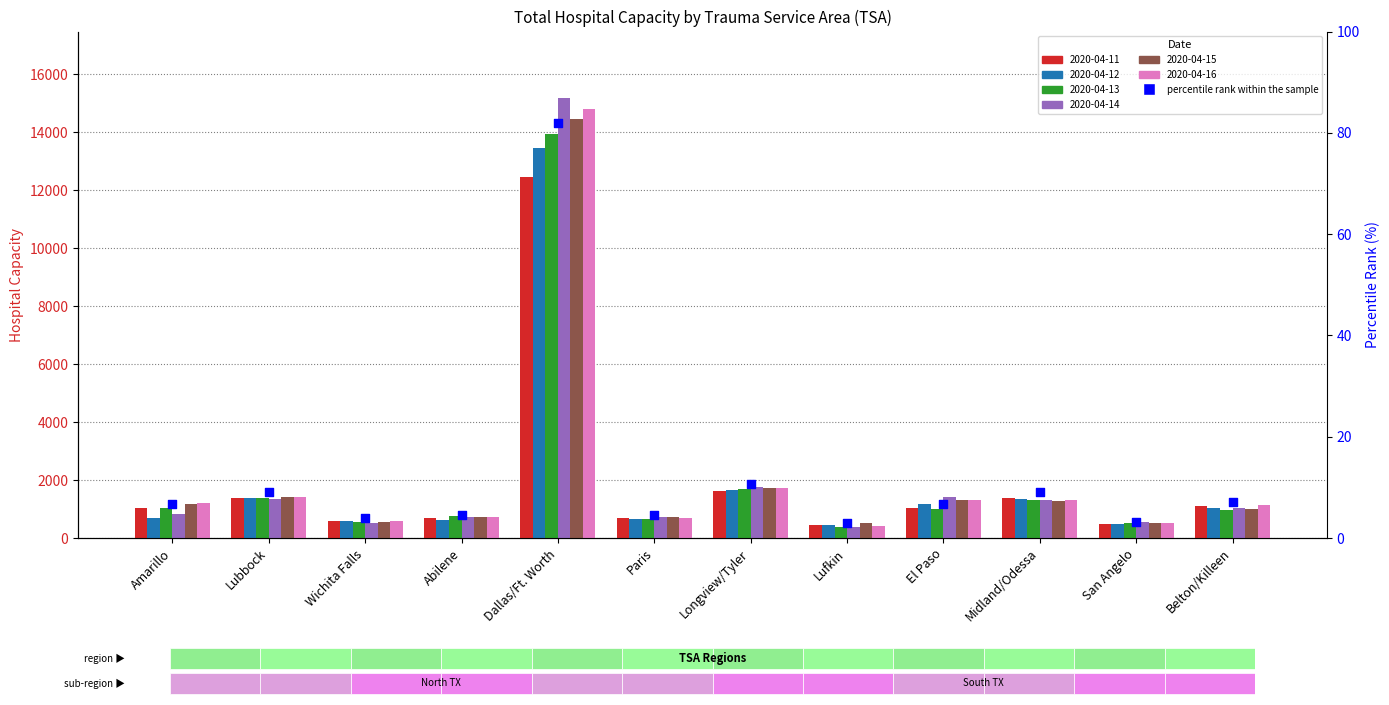

Approximately how many times larger is the value at El Paso compared to Wichita Falls?

1.8